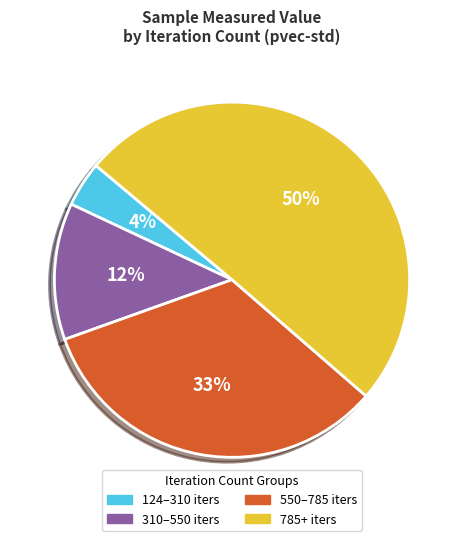

To the nearest percent, what is the difference between the largest and smallest slice percentages?

46%